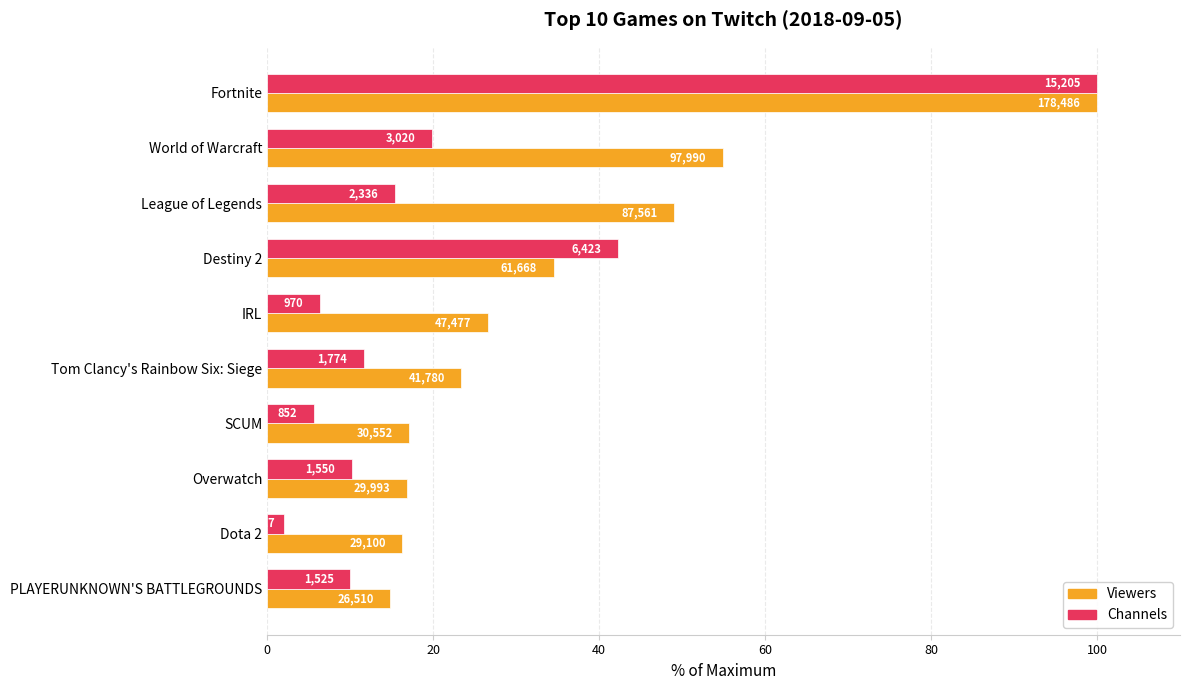

What are all the series names shown in the legend?

Viewers, Channels